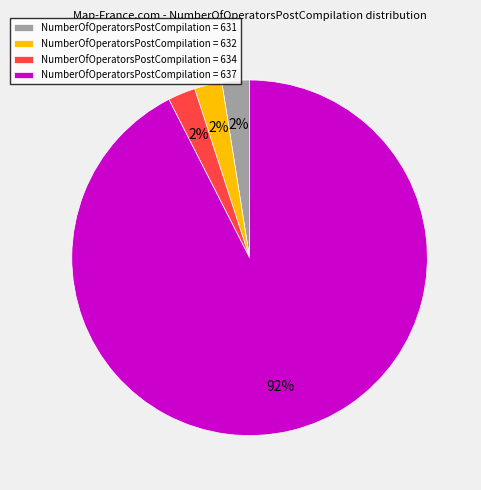

Is there any slice that represents more than half of the pie?

Yes